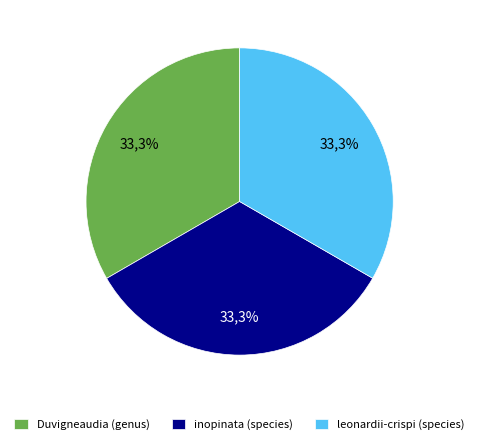

What is the ratio of the value at inopinata (species) to the value at Duvigneaudia (genus)?

1.0